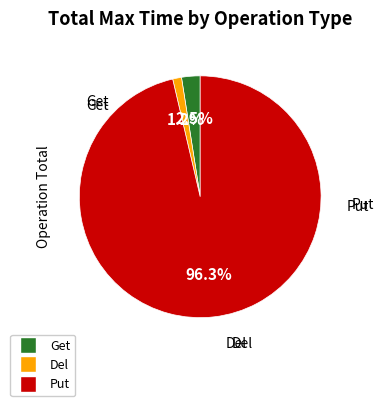

To the nearest percent, what is the difference between the largest and smallest slice percentages?

95%